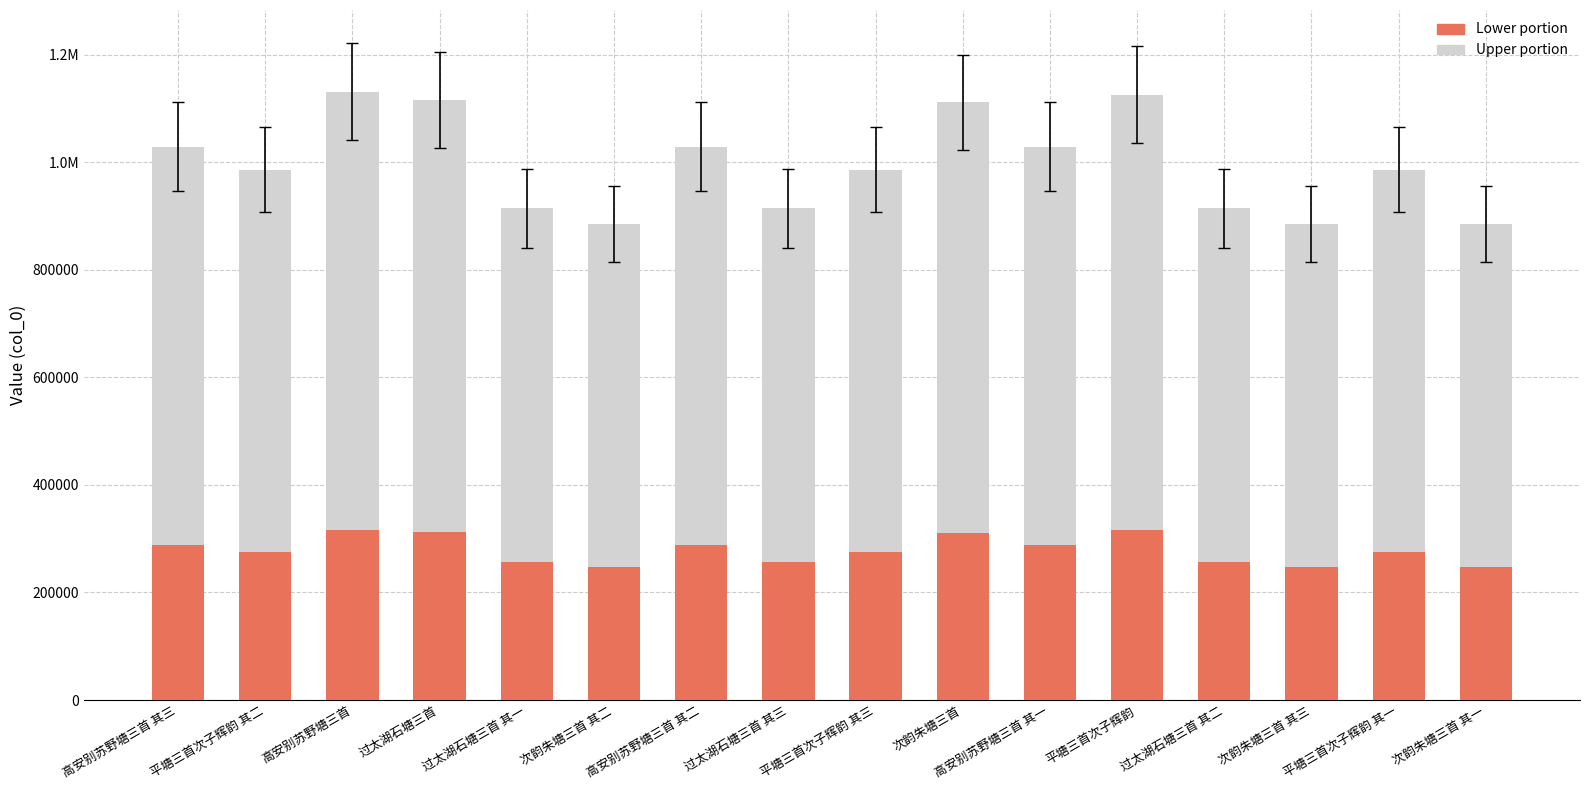

Does the chart contain stacked bars?

Yes